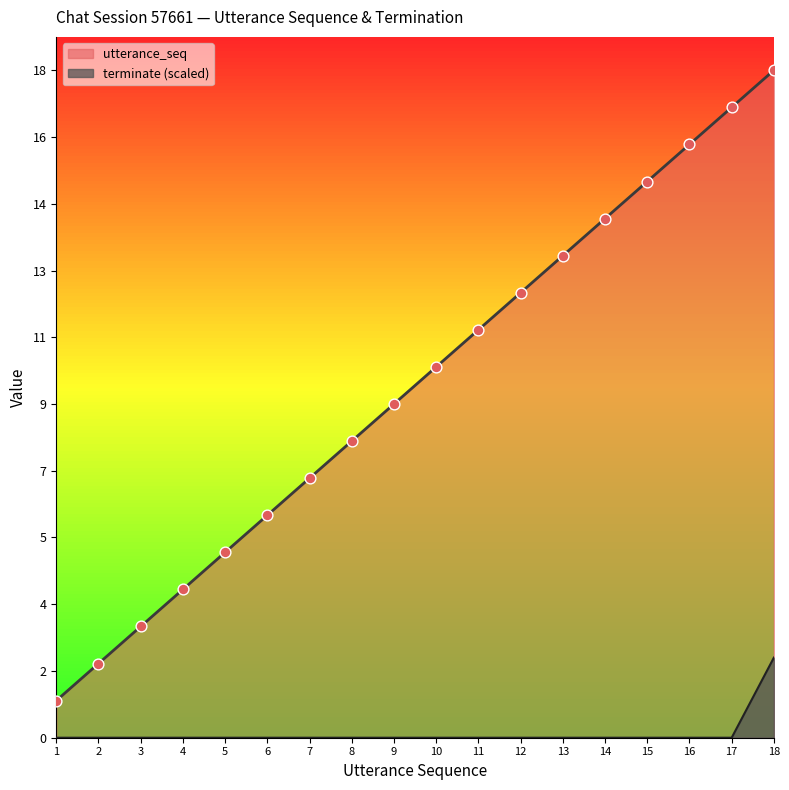

Which series reaches the maximum Y coordinate?

utterance_seq